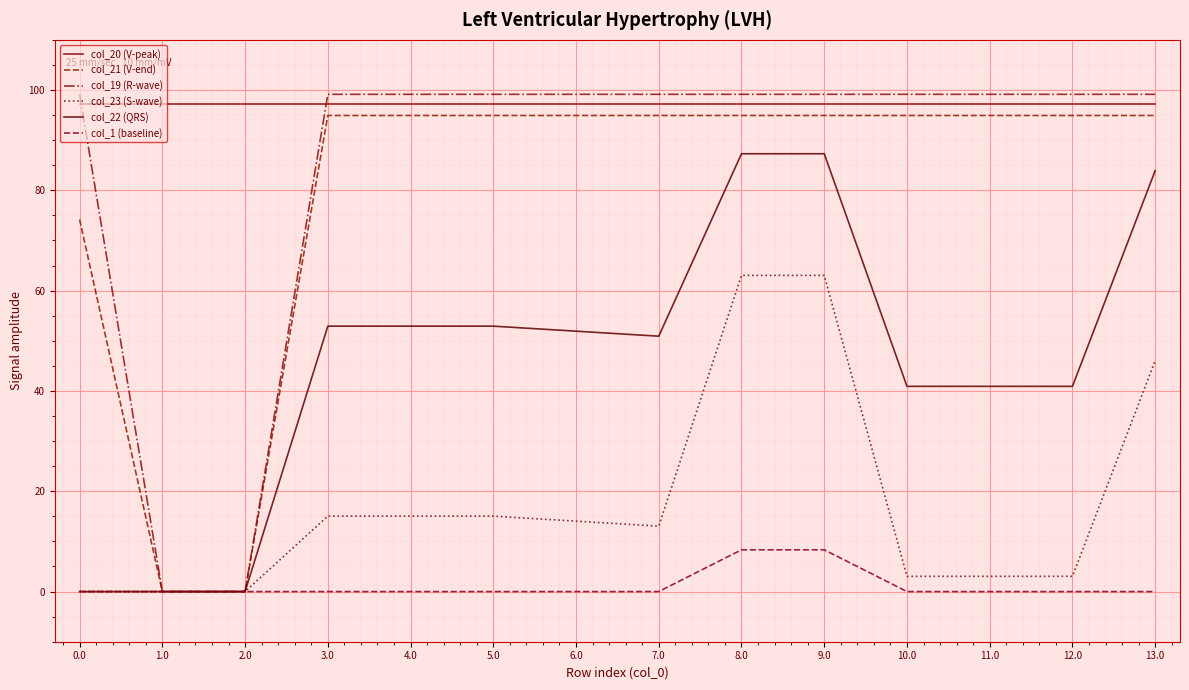

The col_21 (V-end) series shows 168.4 at 9.0. True or false?

False